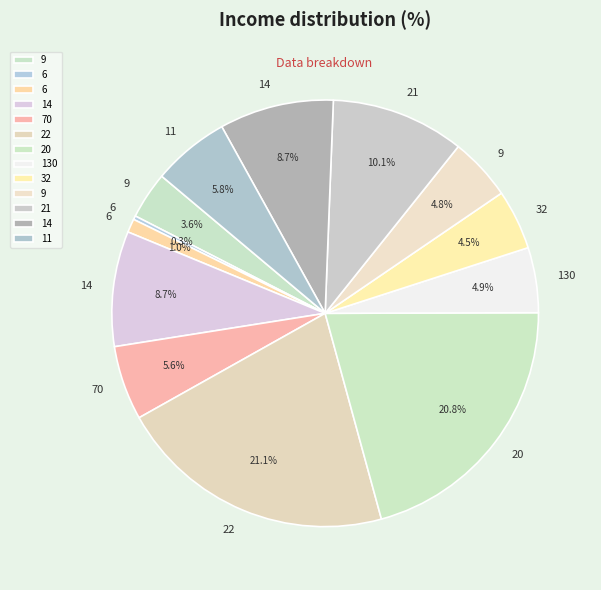

How many segments does this pie chart have?

13